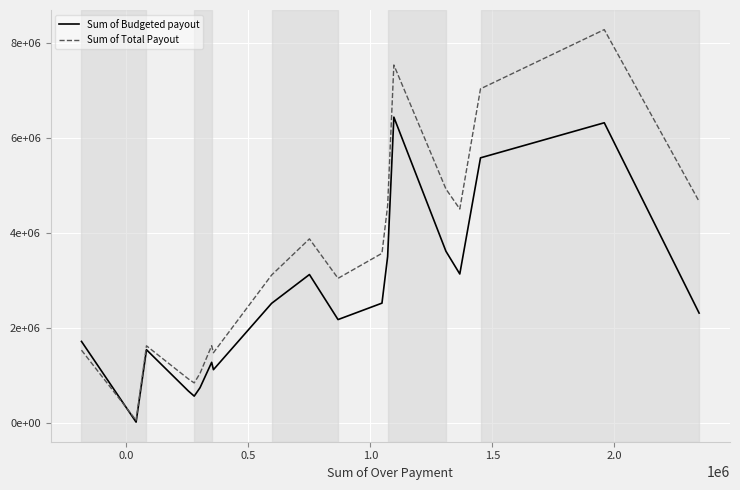

What is the value of the Sum of Total Payout point at the 2nd from the left?

68944.8